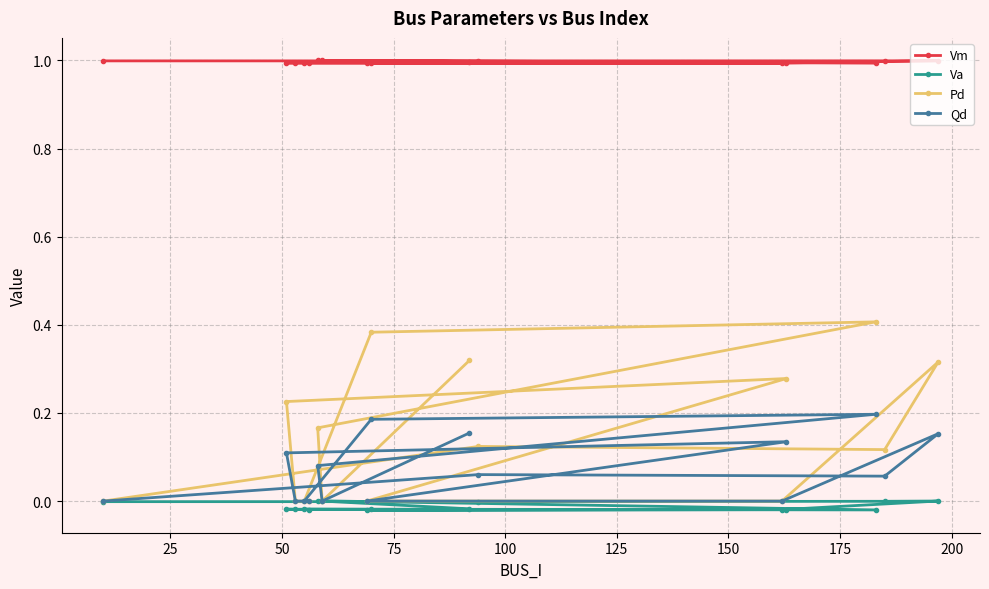

What is the value of the Vm point at the 13th from the left?

1.0